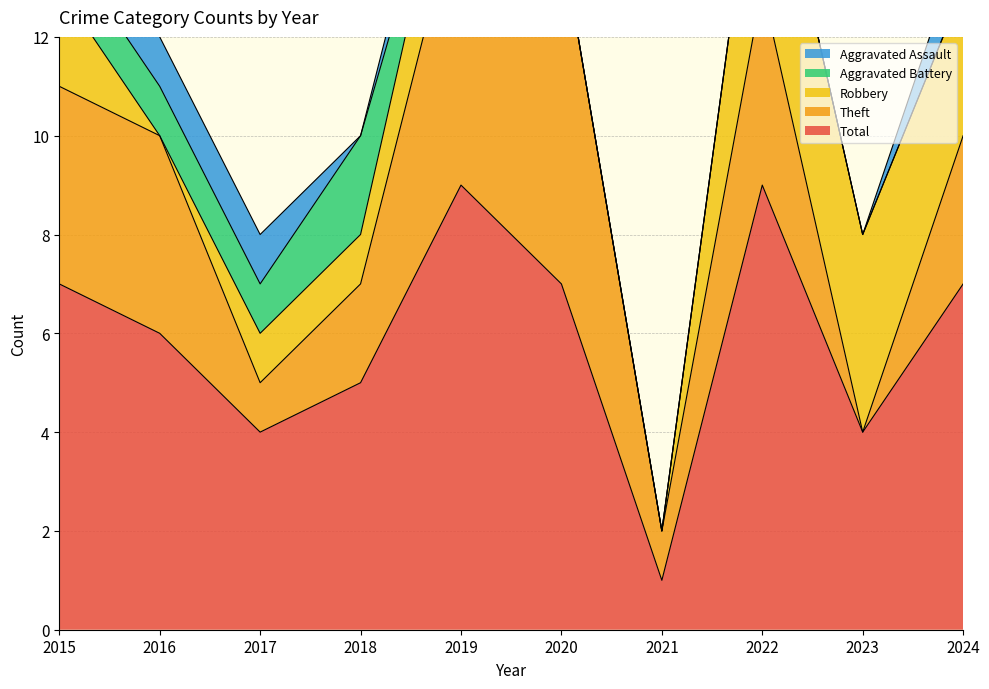

True or false: Aggravated Assault has more than 2 points higher than both neighbors.

False